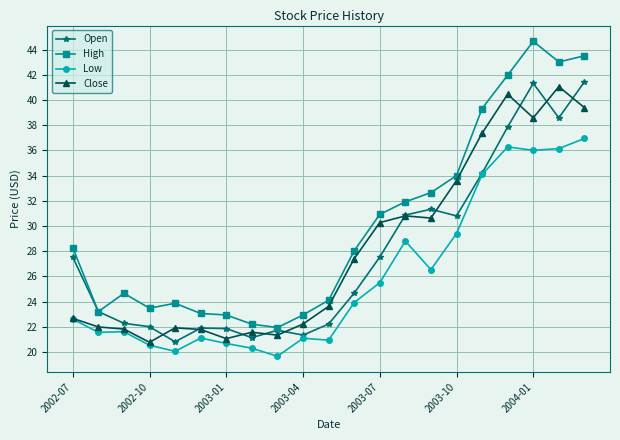

What is the maximum value shown in the chart?

44.7